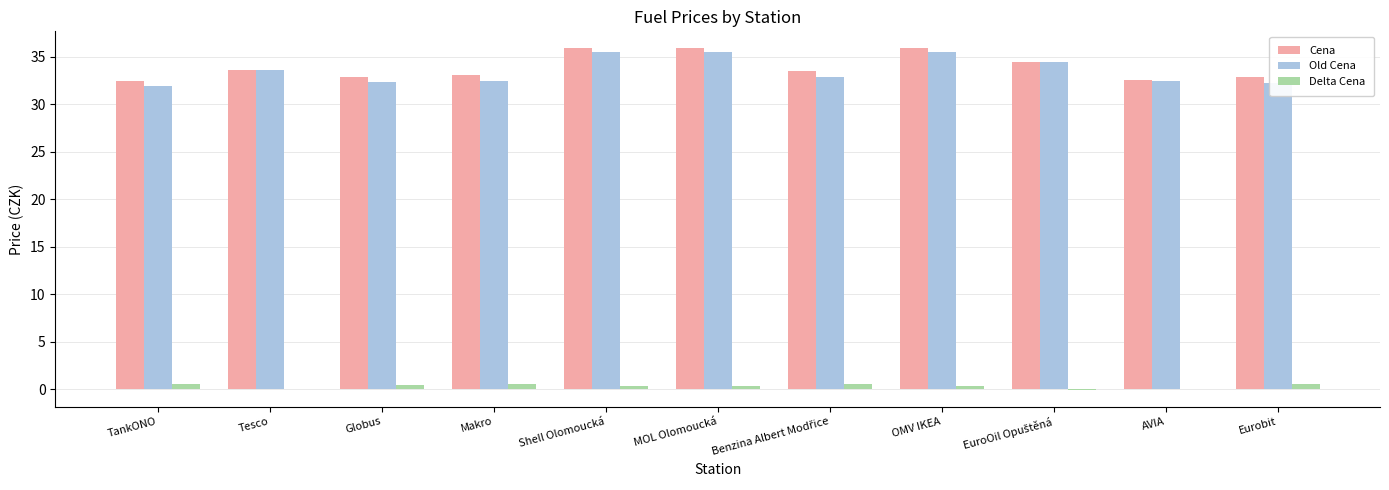

True or false: Old Cena has a value of 32.3 at Eurobit.

True